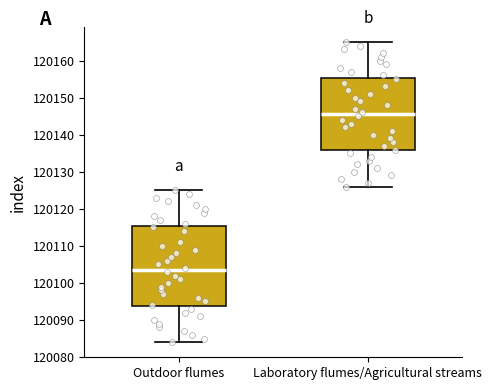

Which box has the highest median line?

Laboratory flumes/Agricultural streams